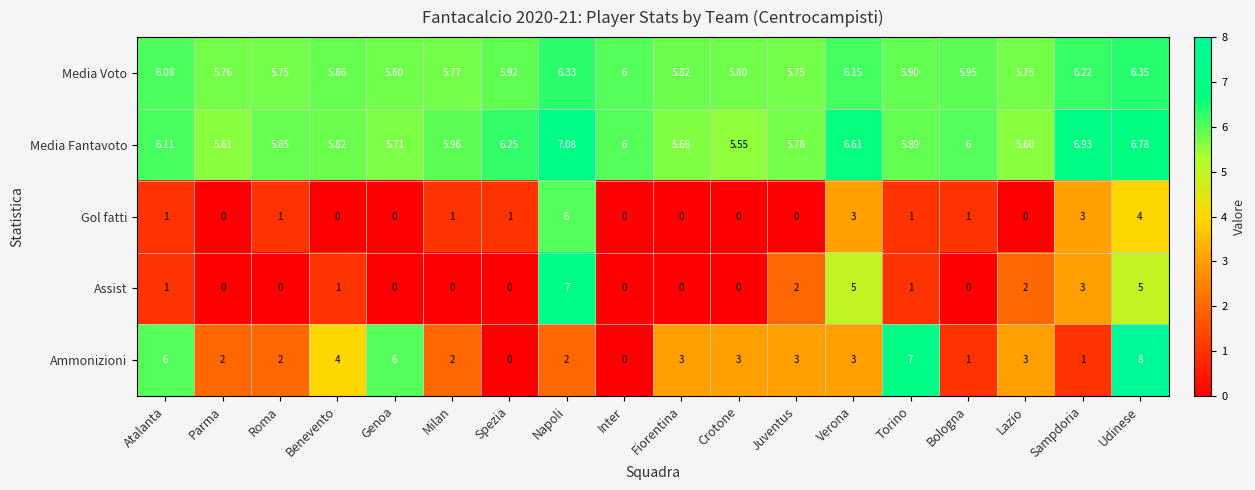

At Lazio, list the series in order from largest to smallest.

Media Voto, Media Fantavoto, Ammonizioni, Assist, Gol fatti